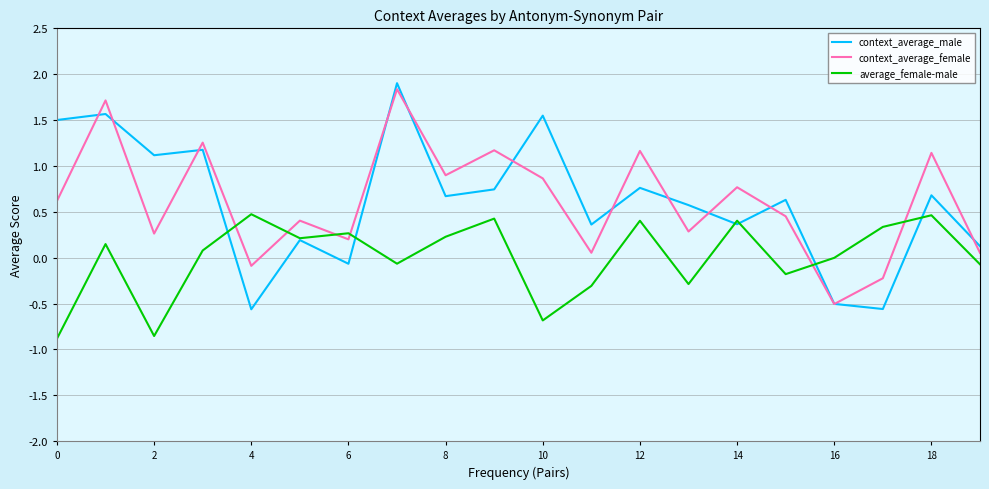

What is the maximum value for context_average_female?

1.8